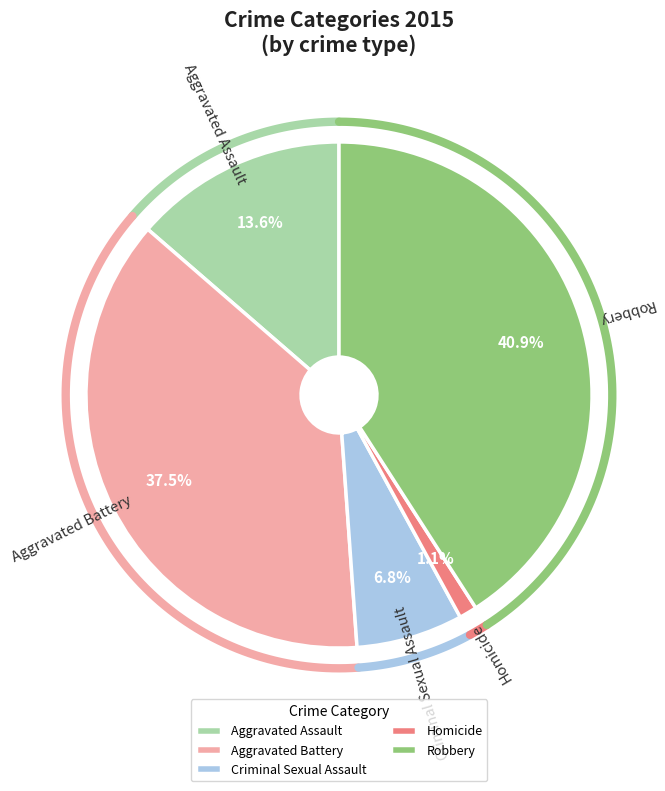

Which category has the biggest portion of the pie?

Robbery